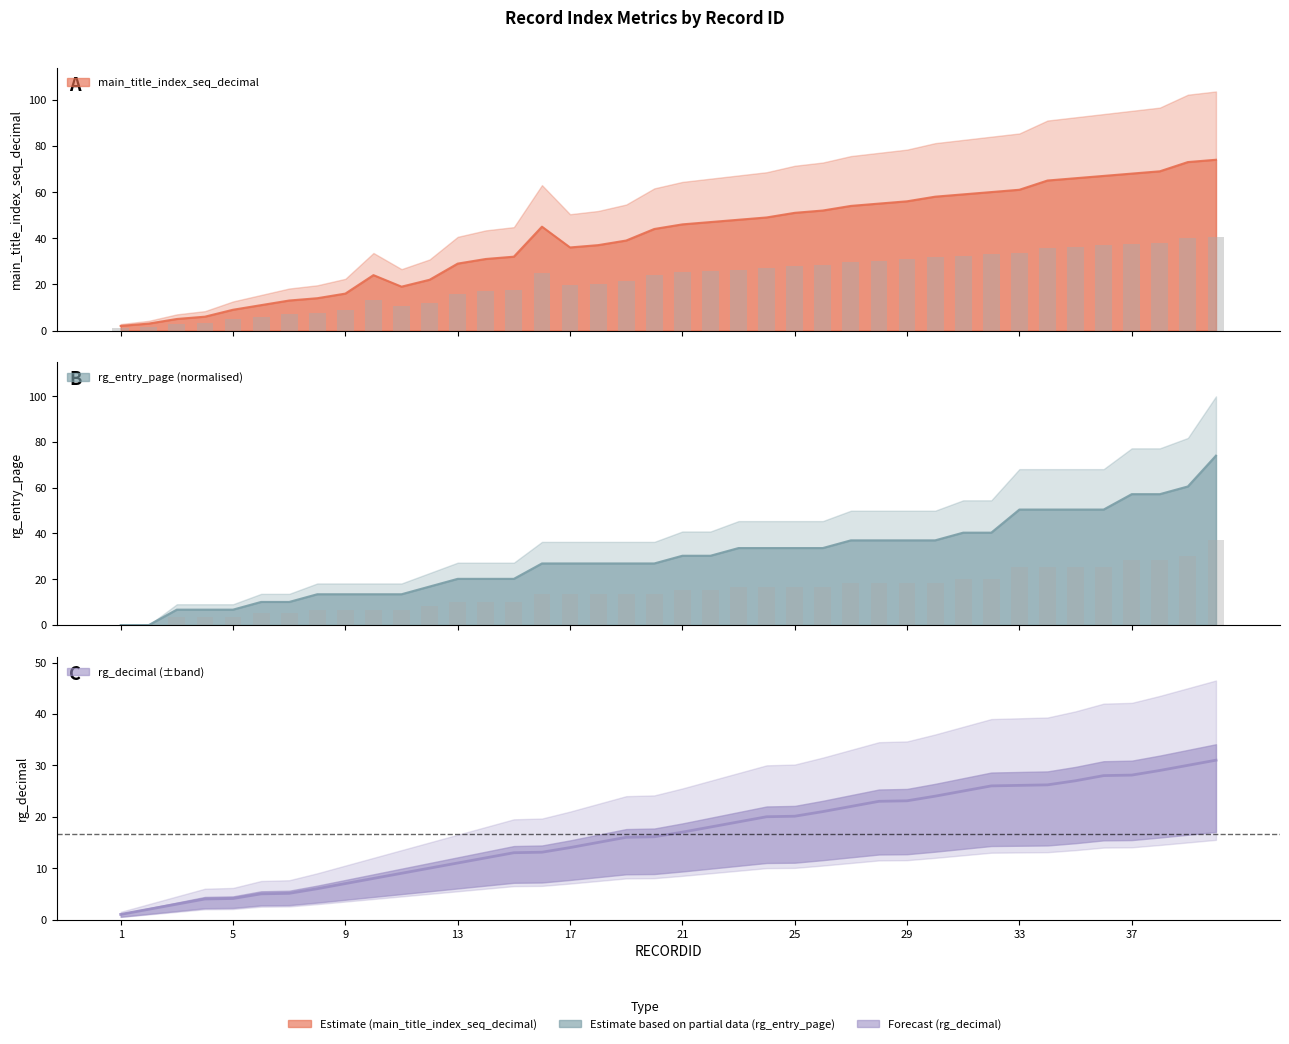

Reading right to left, transcribe all the data shown in this chart.

rg_decimal: 31.0	30.0	29.0	28.1	28.0	27.0	26.2	26.1	26.0	25.0	24.0	23.1	23.0	22.0	21.0	20.1	20.0	19.0	18.0	17.0	16.1	16.0	15.0	14.0	13.1	13.0	12.0	11.0	10.0	9.0	8.0	7.0	6.0	5.1	5.0	4.1	4.0	3.0	2.0	1.0
main_title_index_seq_decimal: 74.0	73.0	69.0	68.0	67.0	66.0	65.0	61.0	60.0	59.0	58.0	56.0	55.0	54.0	52.0	51.0	49.0	48.0	47.0	46.0	44.0	39.0	37.0	36.0	45.0	32.0	31.0	29.0	22.0	19.0	24.0	16.0	14.0	13.0	11.0	9.0	6.0	5.0	3.0	2.0
rg_entry_page: 74.0	60.5	57.2	57.2	50.5	50.5	50.5	50.5	40.4	40.4	37.0	37.0	37.0	37.0	33.6	33.6	33.6	33.6	30.3	30.3	26.9	26.9	26.9	26.9	26.9	20.2	20.2	20.2	16.8	13.5	13.5	13.5	13.5	10.1	10.1	6.7	6.7	6.7	0.0	0.0
virtual_pdf_page: 37.0	30.3	28.6	28.6	25.2	25.2	25.2	25.2	20.2	20.2	18.5	18.5	18.5	18.5	16.8	16.8	16.8	16.8	15.1	15.1	13.5	13.5	13.5	13.5	13.5	10.1	10.1	10.1	8.4	6.7	6.7	6.7	6.7	5.0	5.0	3.4	3.4	3.4	0.0	0.0